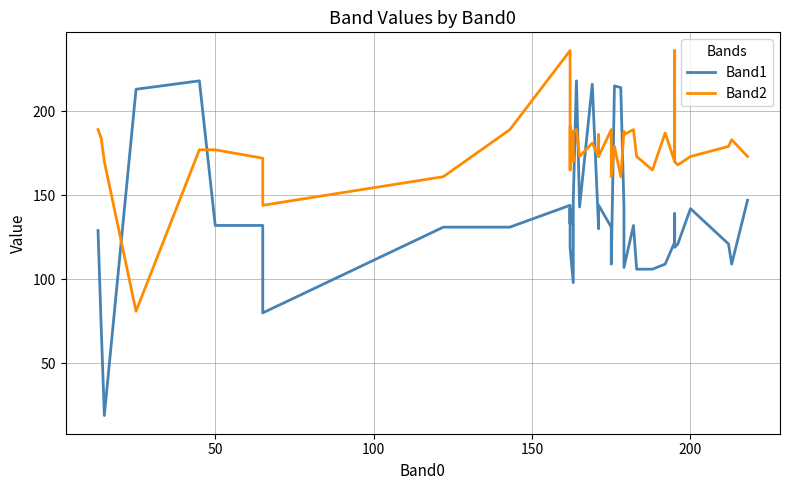

What are all the series names shown in the legend?

Band1, Band2